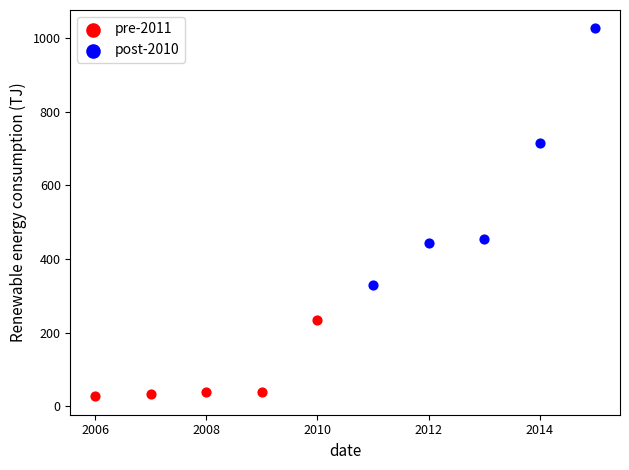

Which series has the widest spread of Y values?

post-2010